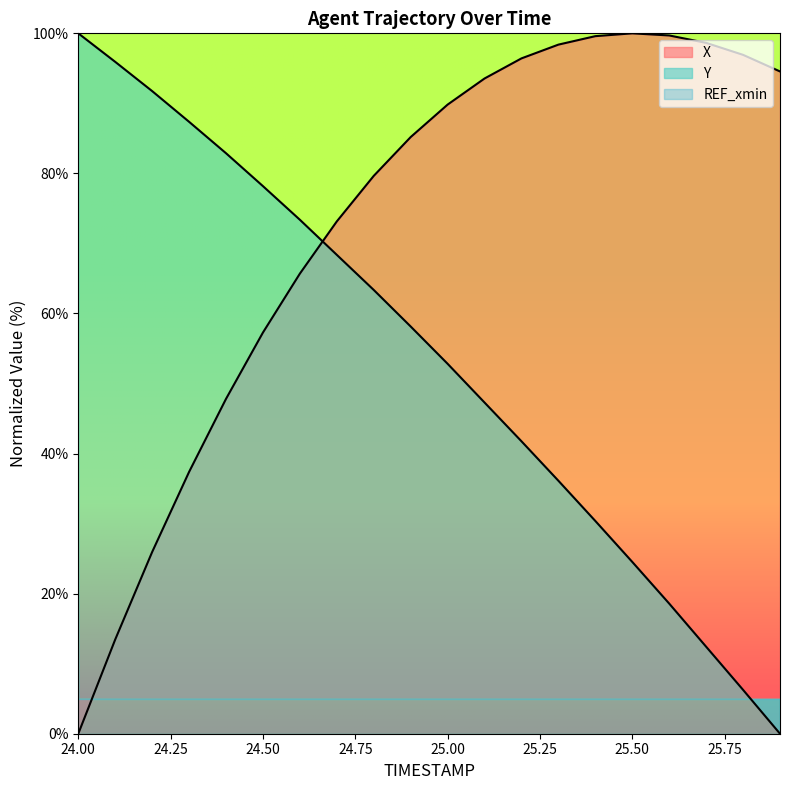

Is the value of X at 25.6 greater than the value of Y at 24.2?

Yes